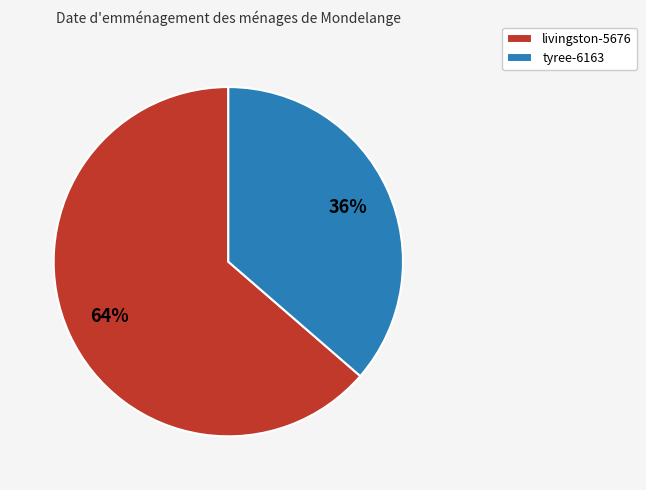

To the nearest percent, what is the average slice percentage?

50%